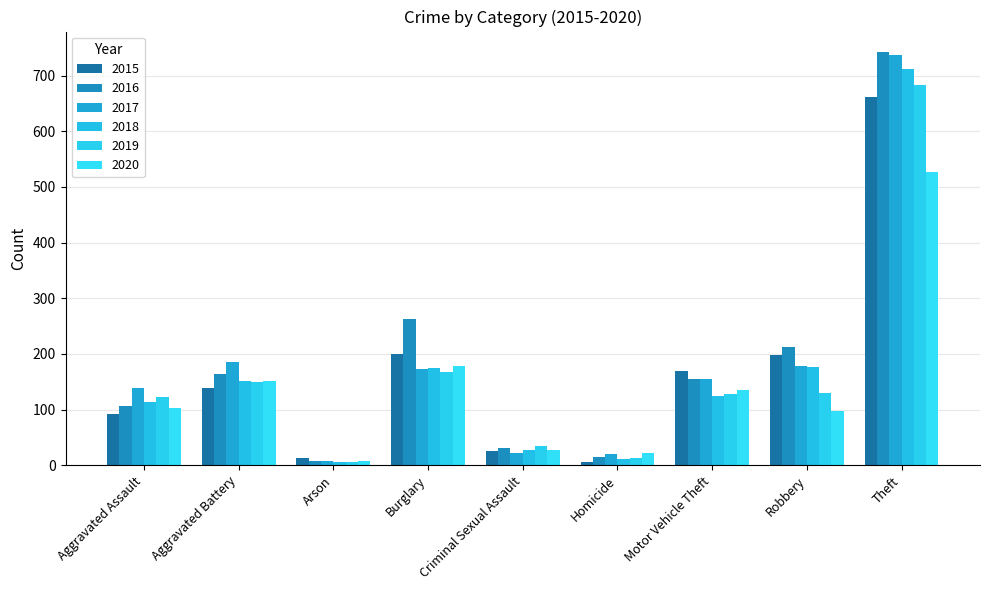

What is the sum of the 2020 values at Theft and Homicide?

549